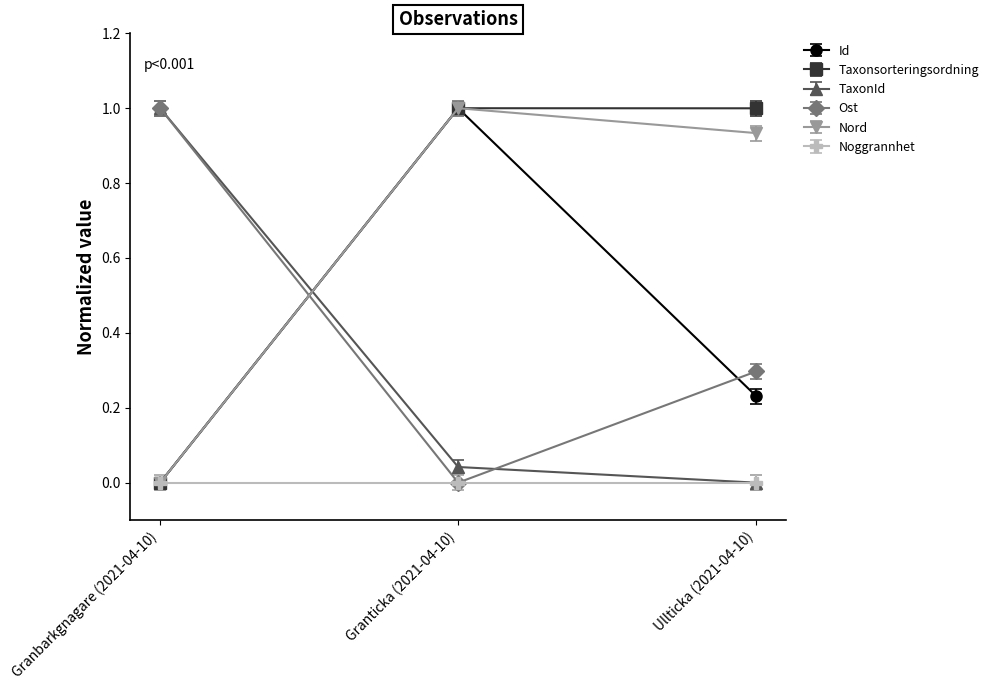

What is the average value of the Ost series?

0.4